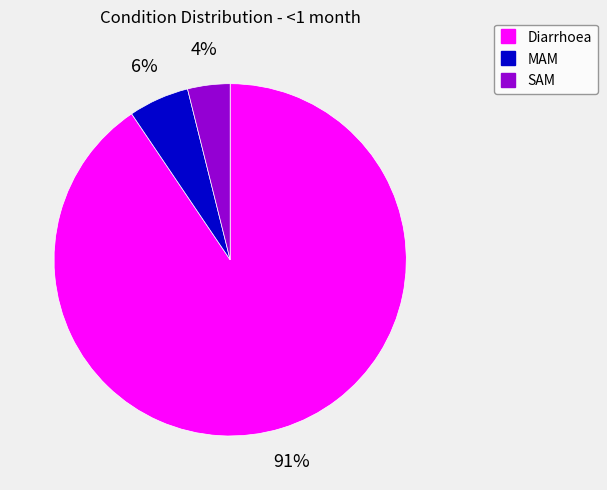

Which slice represents more than half of the pie?

Diarrhoea